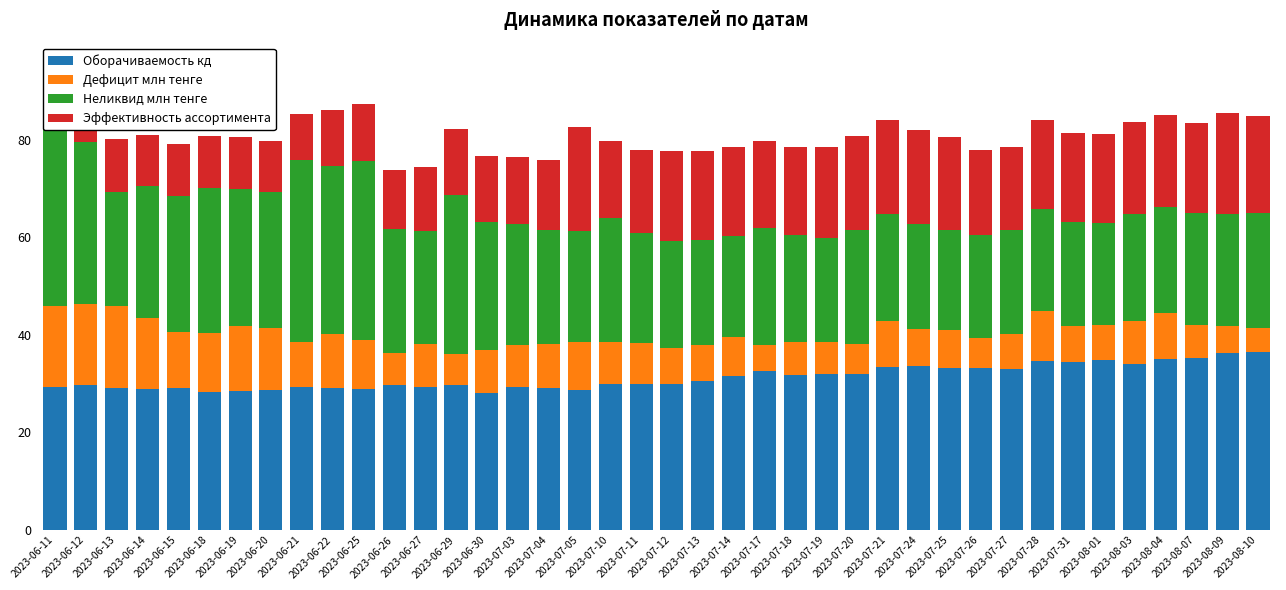

What is the sum of the Дефицит млн тенге values at 2023-06-27 and 2023-06-25?

18.6